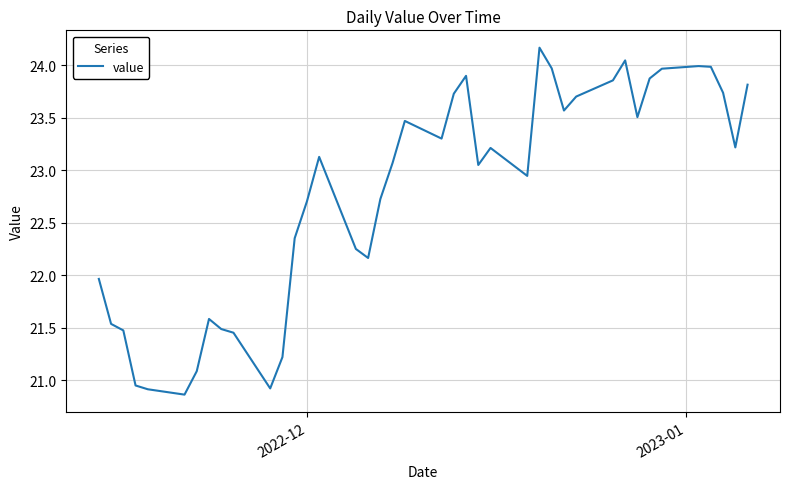

What is the minimum value shown in the chart?

20.9